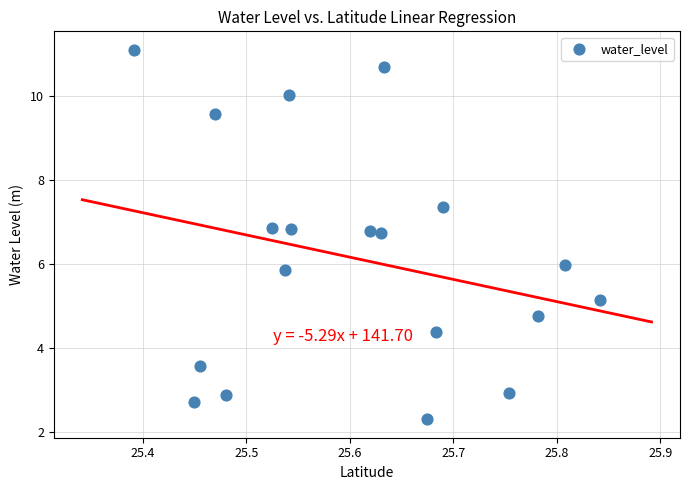

What is the range of X values (max minus min)?

0.4